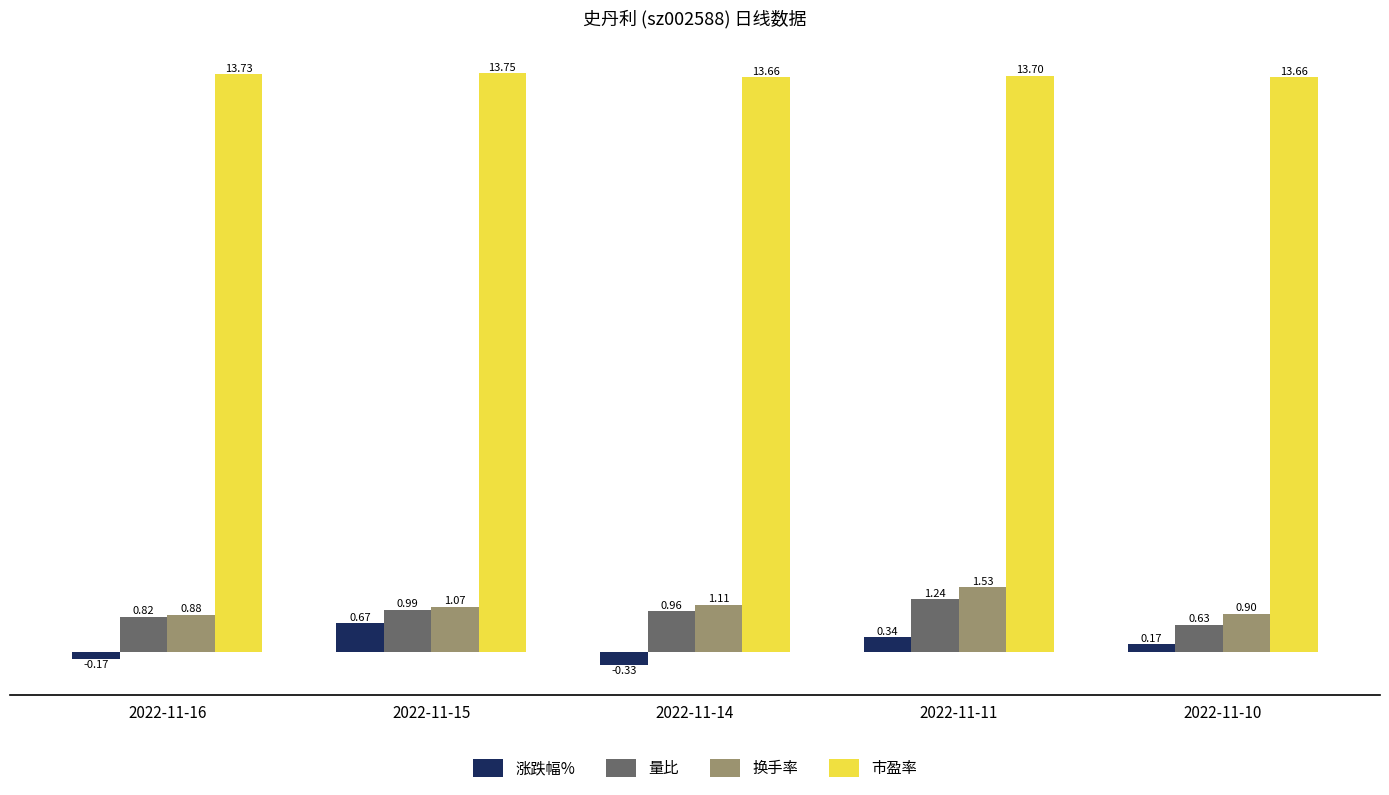

Which series changed the most between 2022-11-14 and 2022-11-11?

涨跌幅%